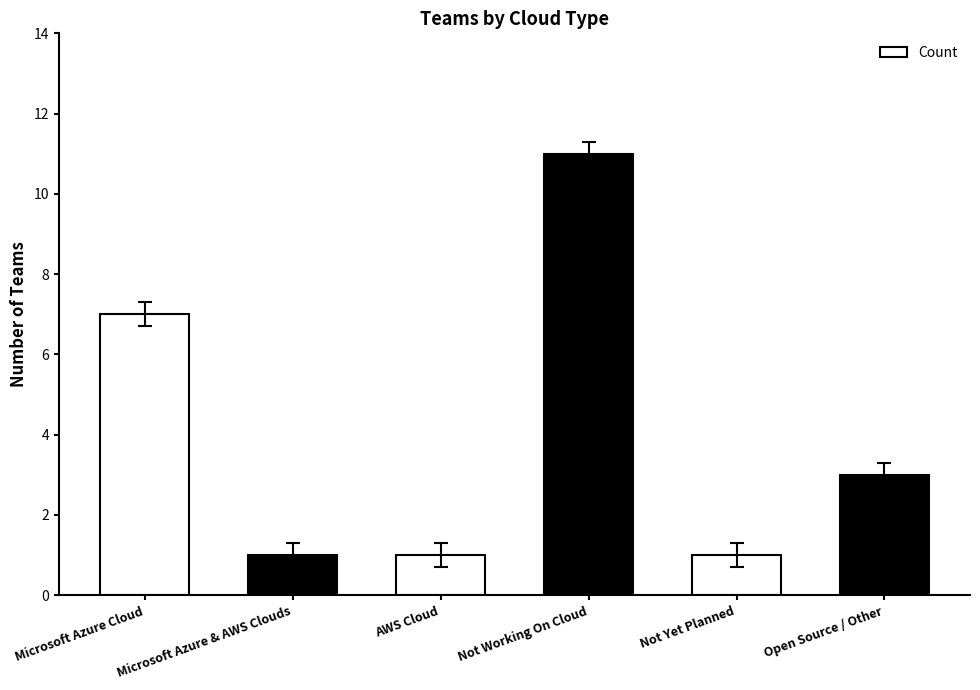

What is the value of the 2nd bar from the left?

1